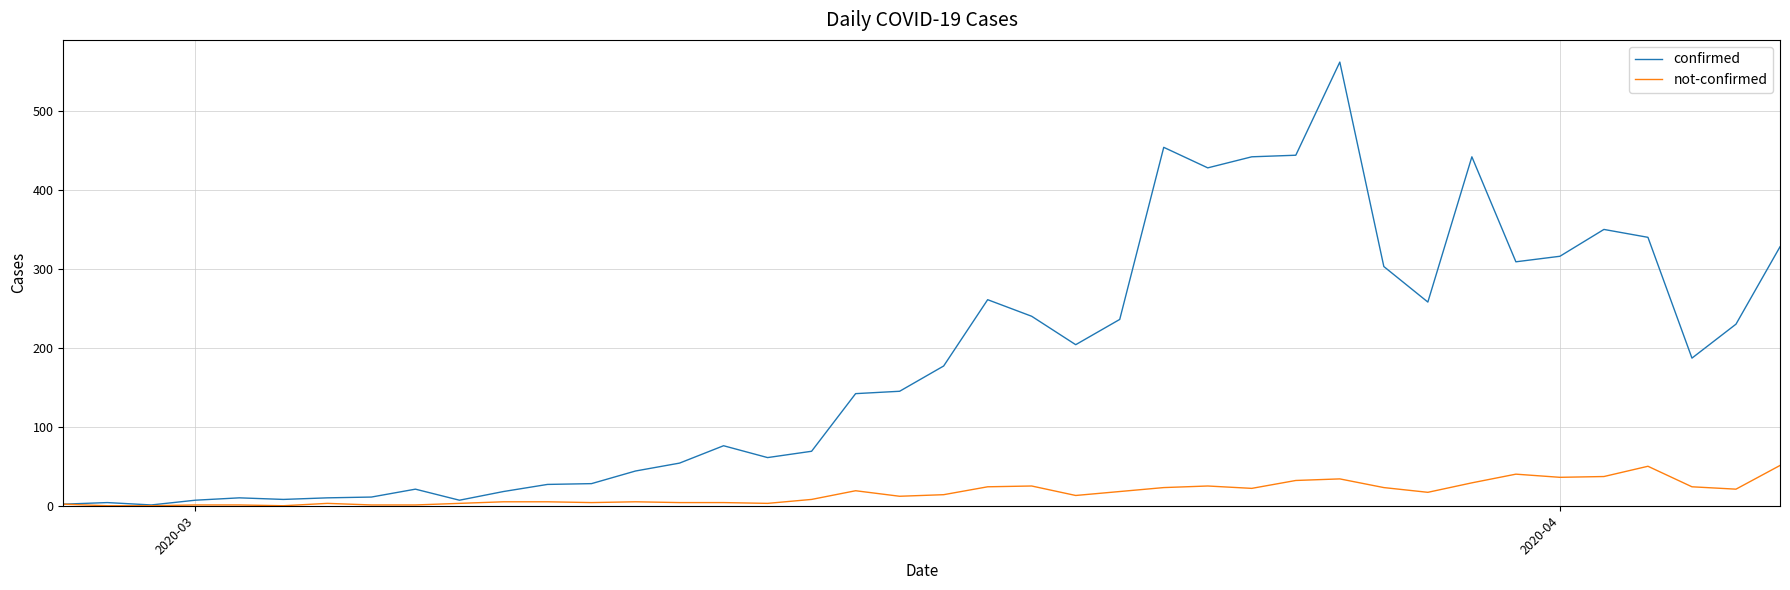

List the series in order of their peak value, highest first.

confirmed, not-confirmed